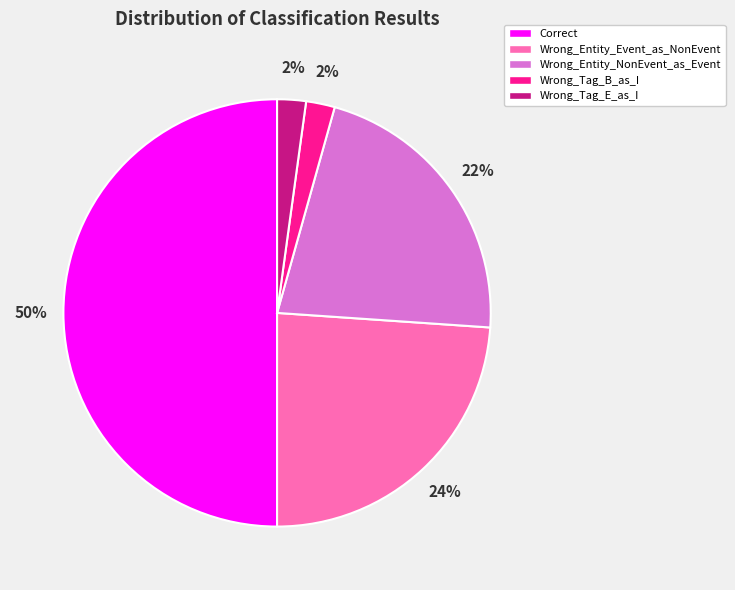

Is the sum of Wrong_Tag_B_as_I and Wrong_Entity_Event_as_NonEvent greater than half?

No